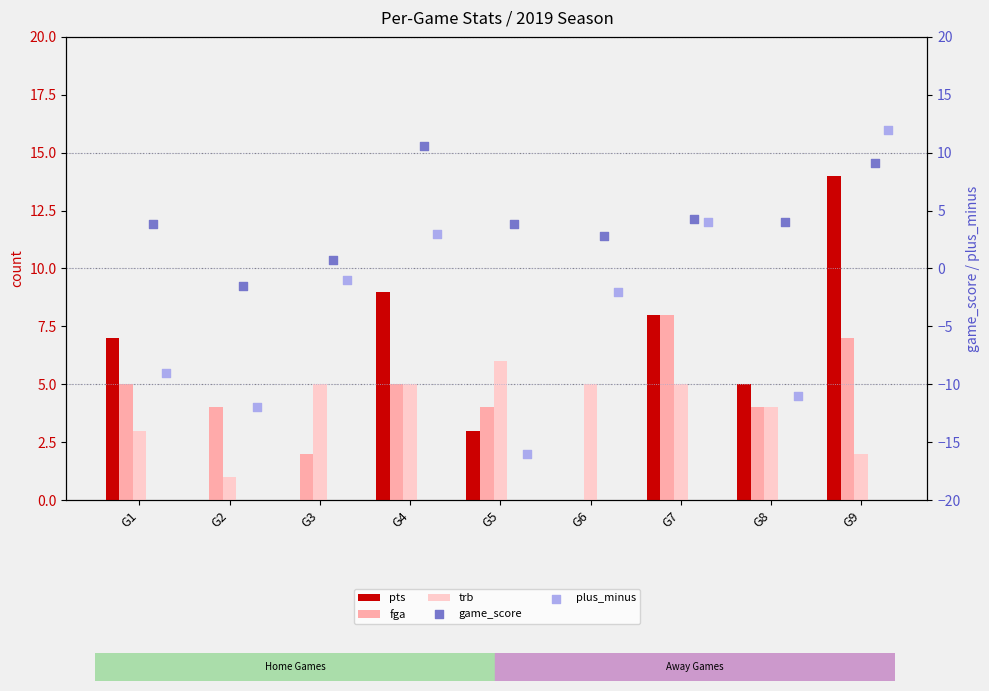

Which series reaches the minimum Y coordinate?

plus_minus